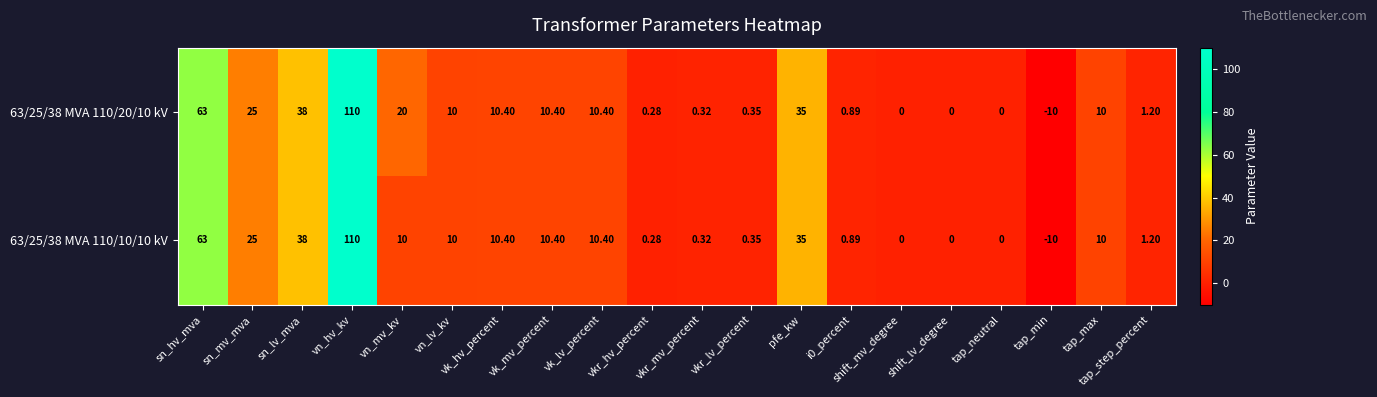

Is the value of 63/25/38 MVA 110/20/10 kV at tap_neutral greater than the value of 63/25/38 MVA 110/10/10 kV at vkr_hv_percent?

No